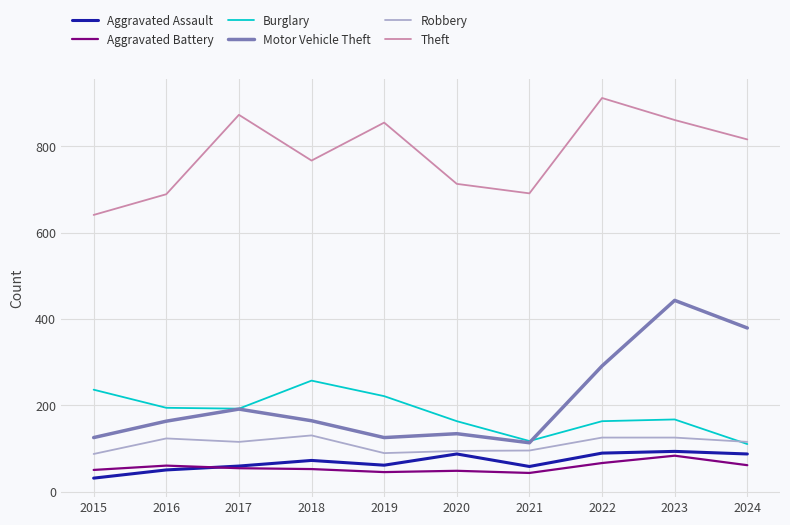

Is this an area chart (filled region under the line)?

No